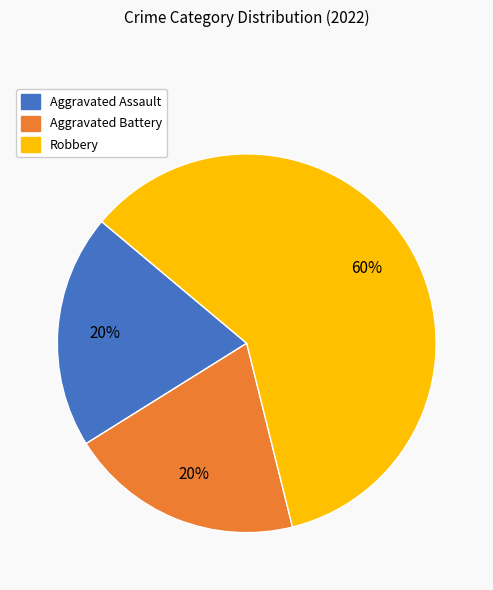

Combined, do Aggravated Assault and Robbery account for over 50%?

Yes